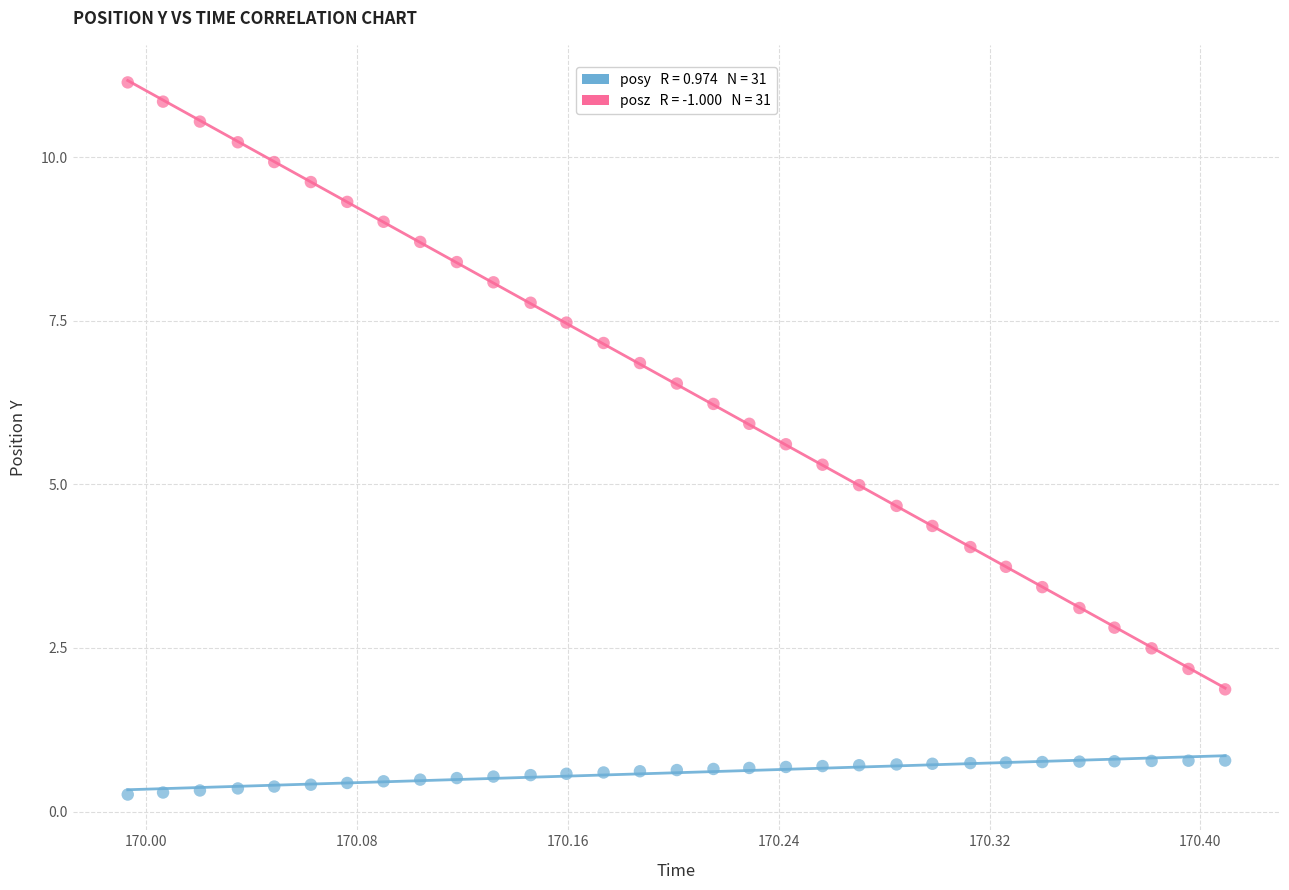

Across all data points, what is the range of Y values (max minus min)?

10.9